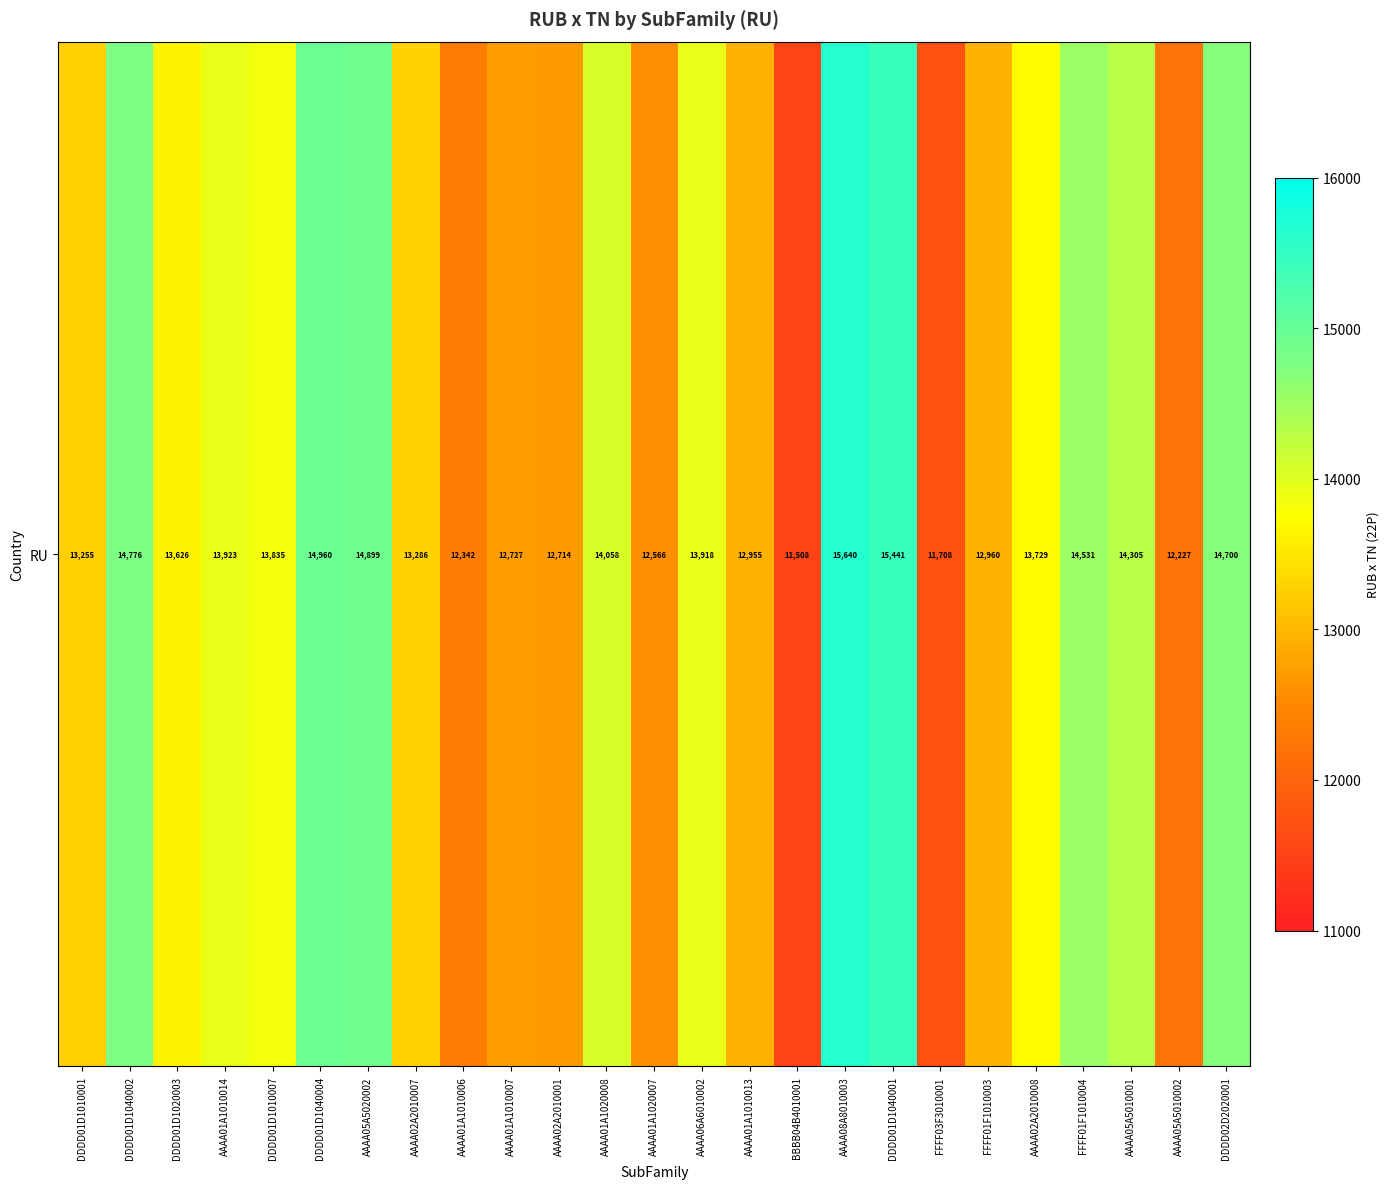

The chart shows a value of 2691.2 at BBBB04B4010001. True or false?

False